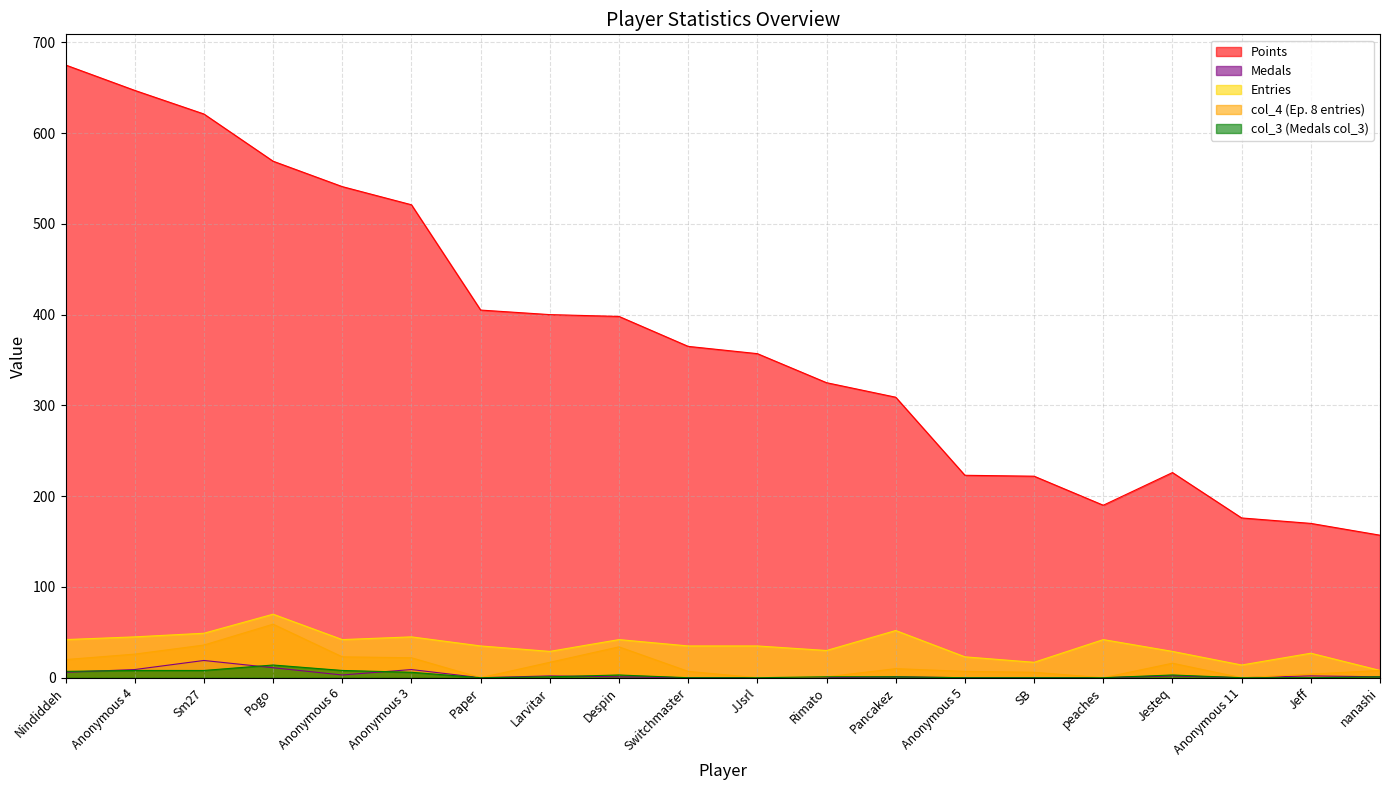

At how many categories does at least one series exceed 302?

13